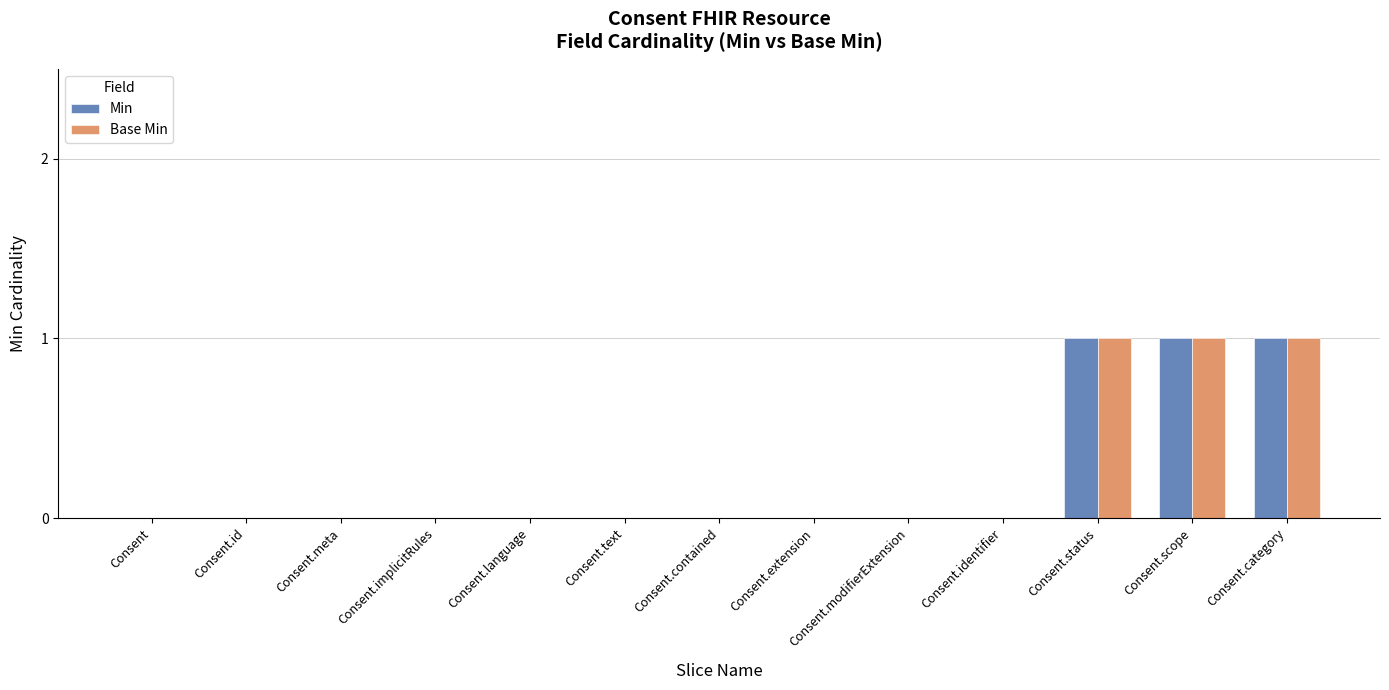

What is the sum of all Base Min values?

3